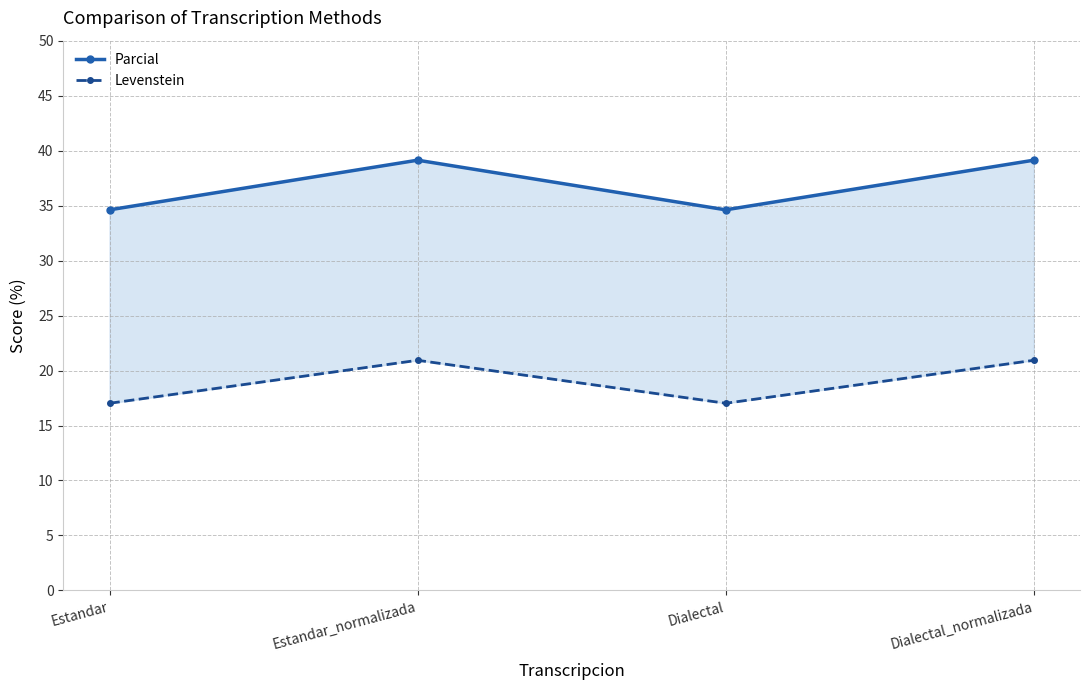

What is the difference between the maximum and minimum values in the Levenstein series?

3.9